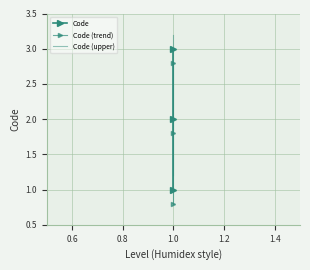

What is the value of the Code point at the 1st from the left?

1.0